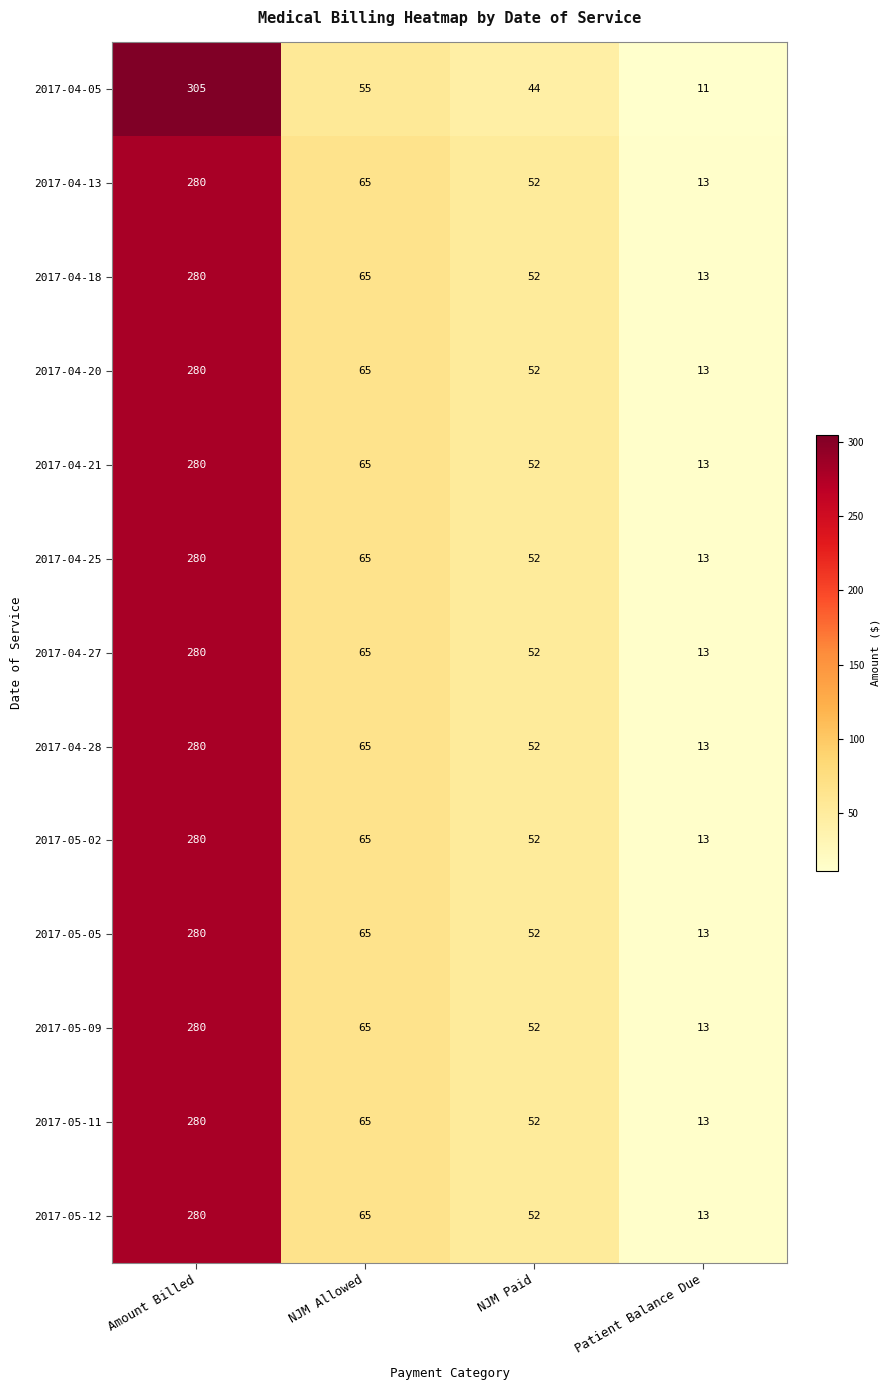

What is the spread (max minus min) of values at Amount Billed?

25